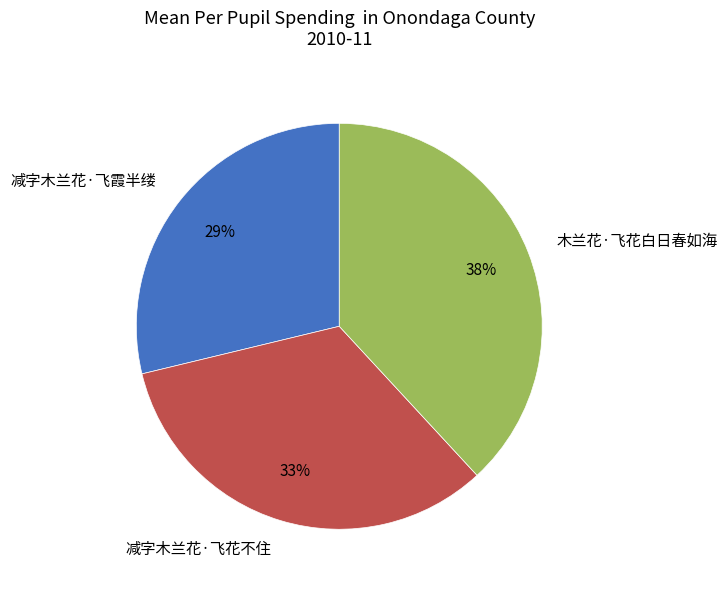

Rank the categories by value from lowest to highest.

减字木兰花·飞霞半缕, 减字木兰花·飞花不住, 木兰花·飞花白日春如海